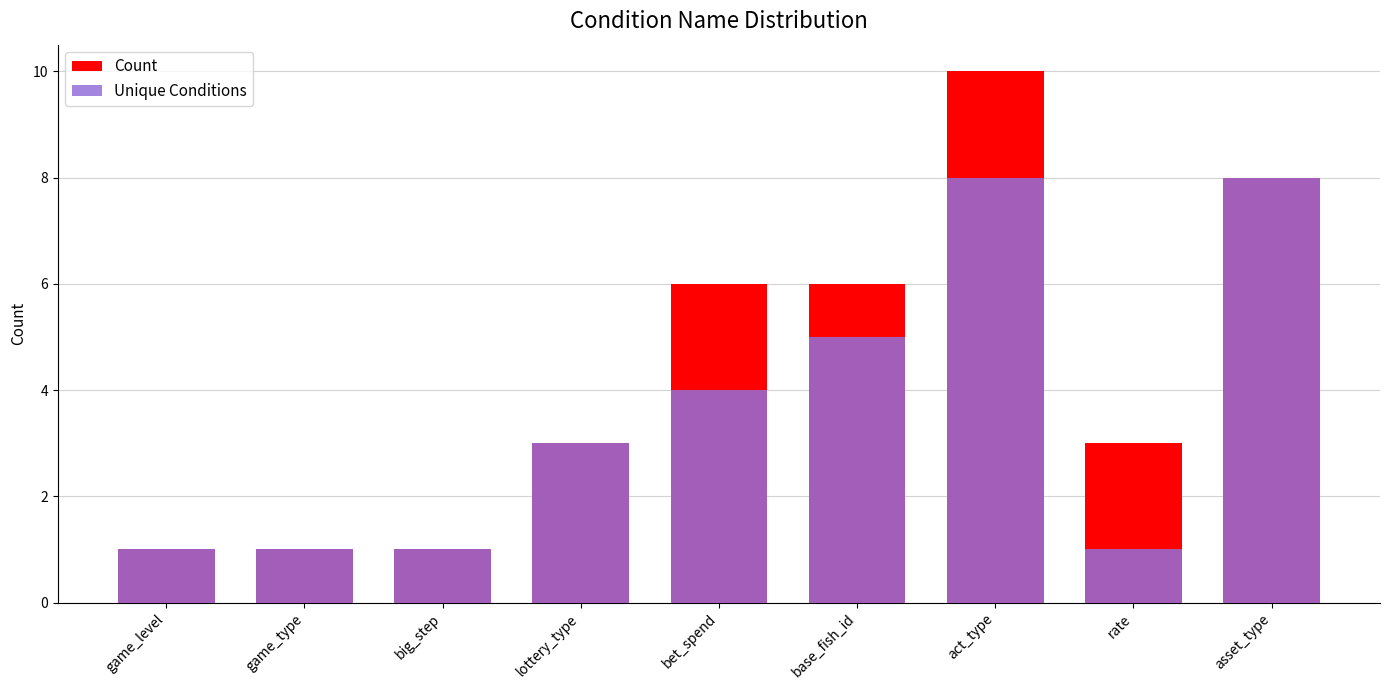

What is the difference between the second highest and minimum values in the Count series?

7